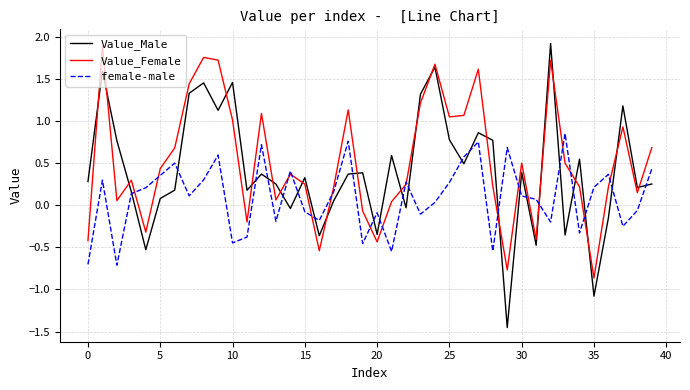

Rank the series by their average value, from highest to lowest.

Value_Female, Value_Male, female-male